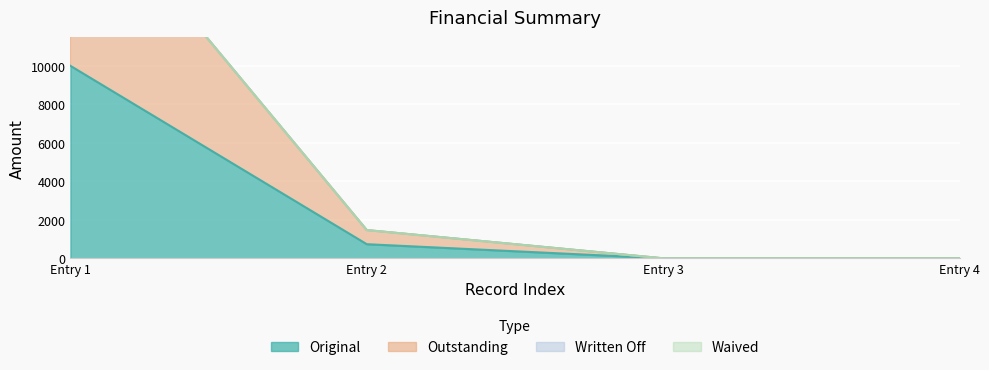

The Original series shows 0.0 at Entry 4. True or false?

True